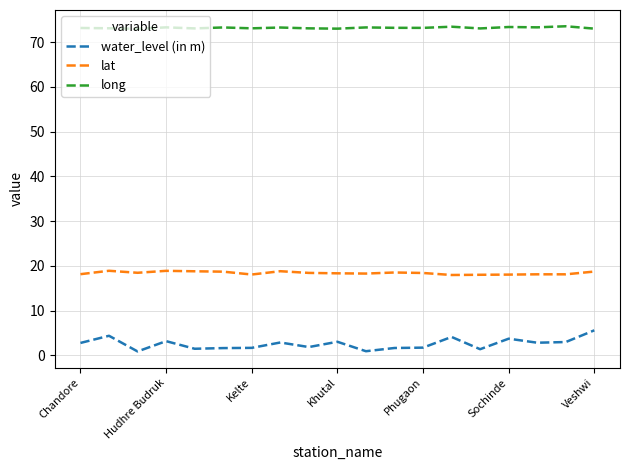

Count the number of categories in the chart.

19